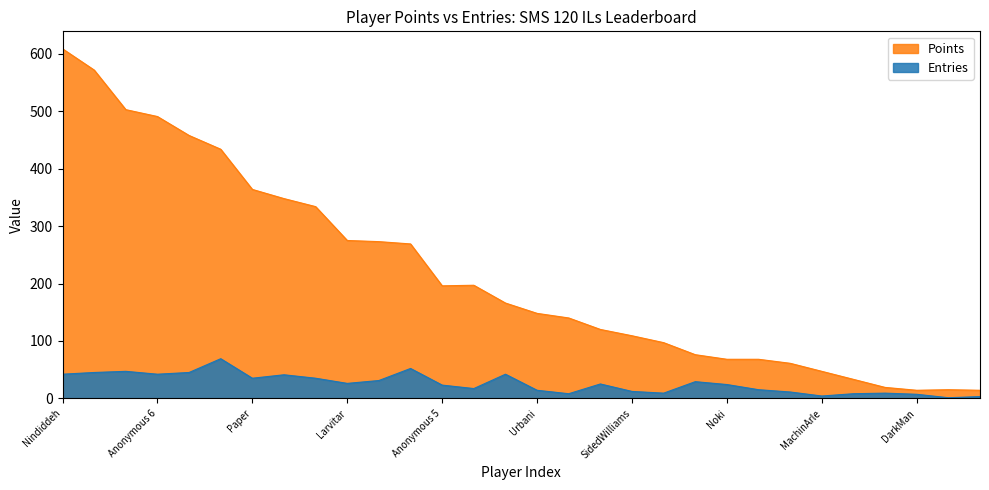

Does the chart display data point markers on the line(s)?

No